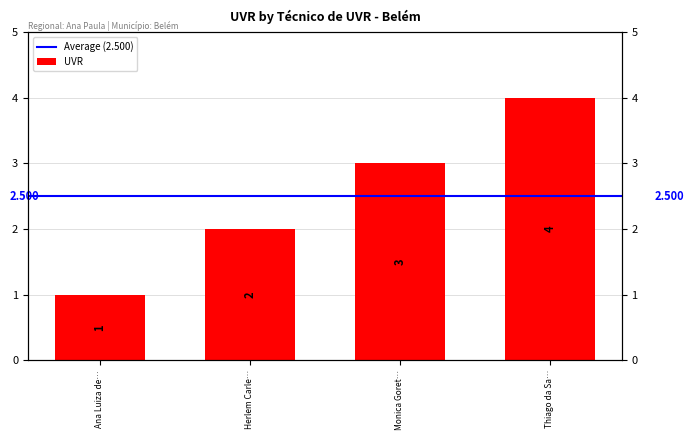

The chart shows a value of 2 at Ana Luiza de…. True or false?

False